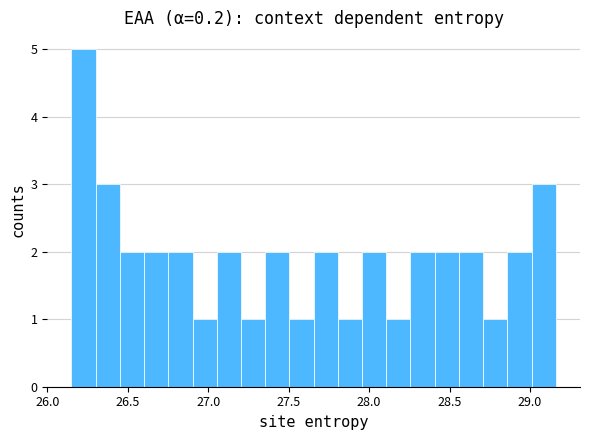

Around what value on the x-axis is the tallest bar? Give the approximate position of its centre, as read against the axis.

26.25